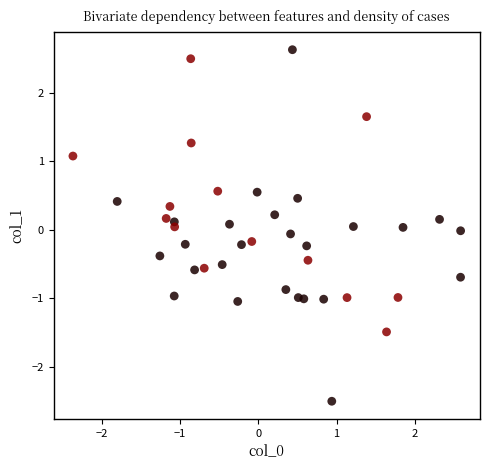

What is the range of X values (max minus min)?

5.0